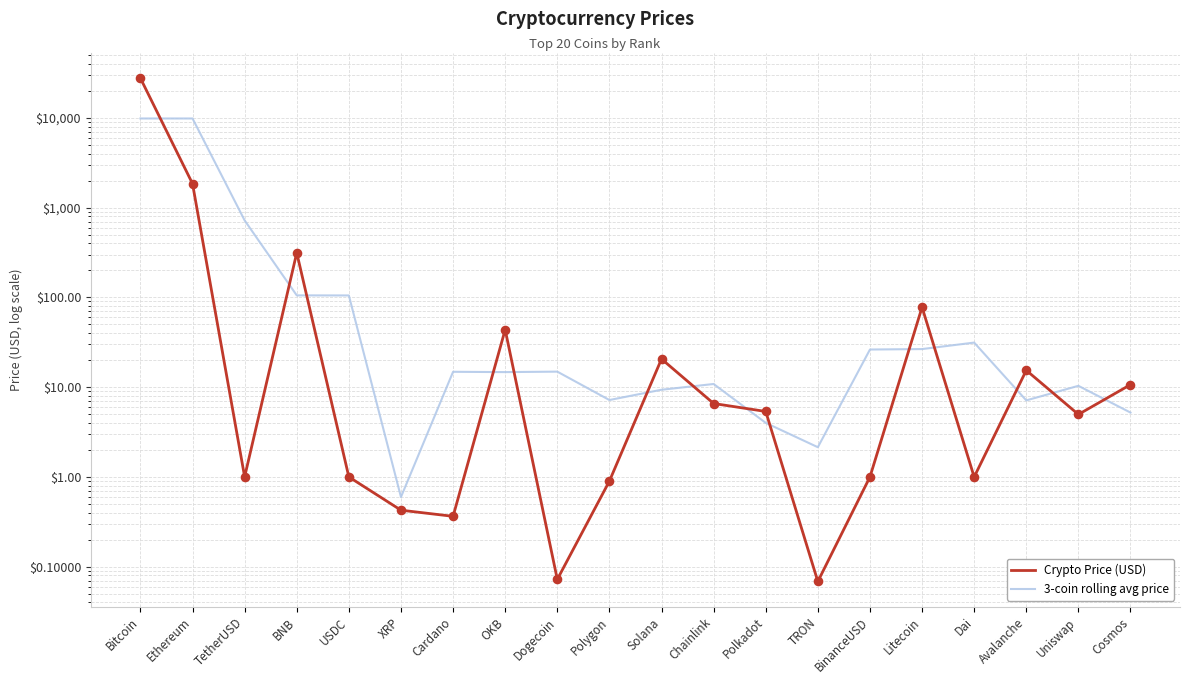

Which series contains the highest Y value?

Crypto Price (USD)